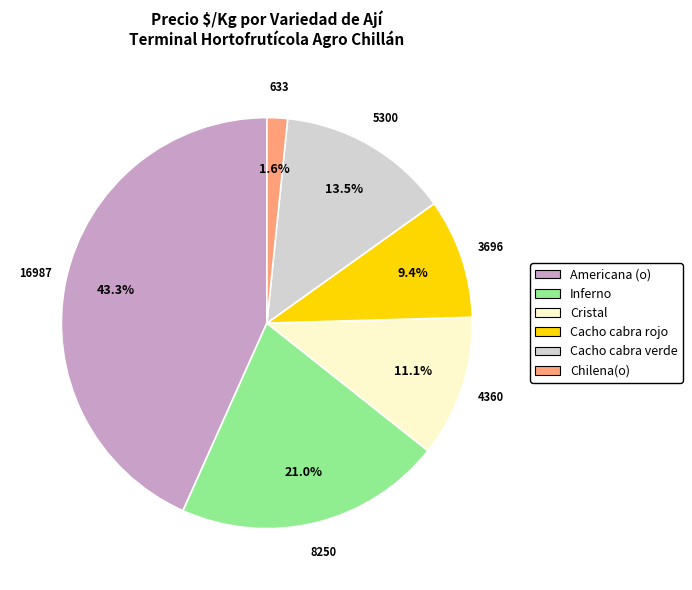

Rank the categories by value from lowest to highest.

Chilena(o), Cacho cabra rojo, Cristal, Cacho cabra verde, Inferno, Americana (o)